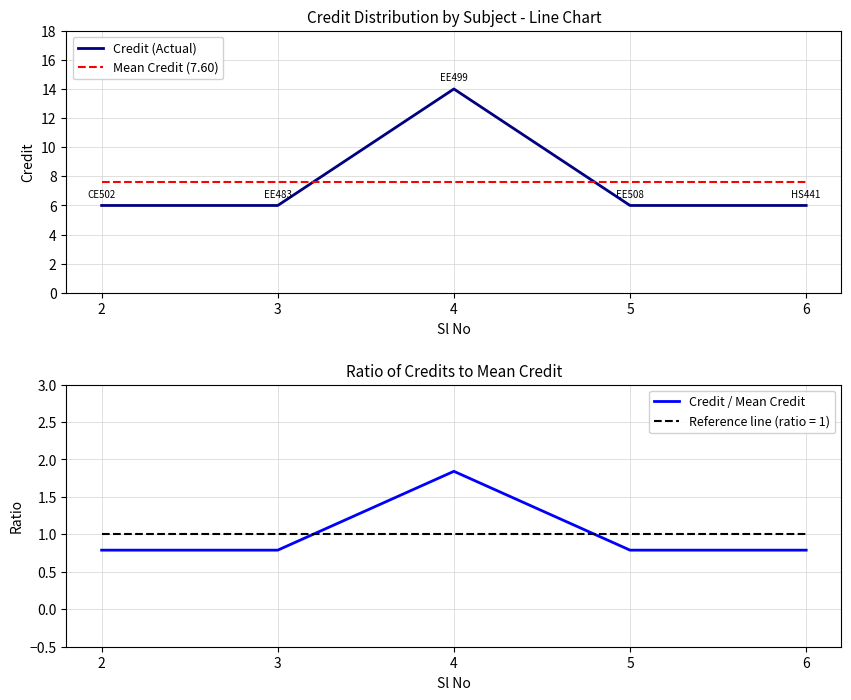

At which category does the chart reach its minimum across all series?

2